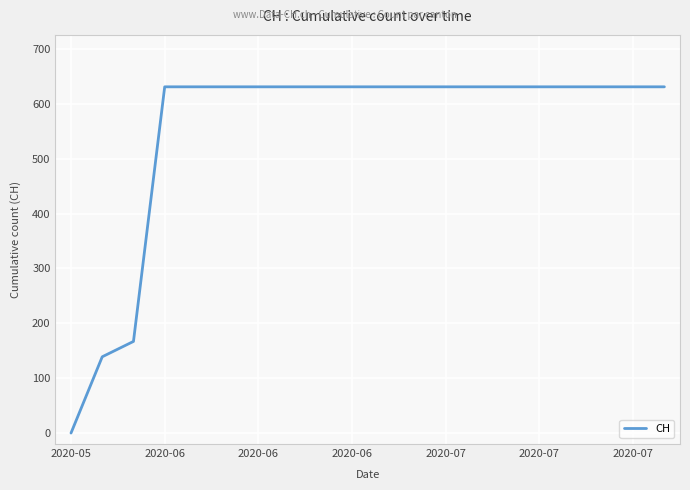

How many series are shown in this chart?

1